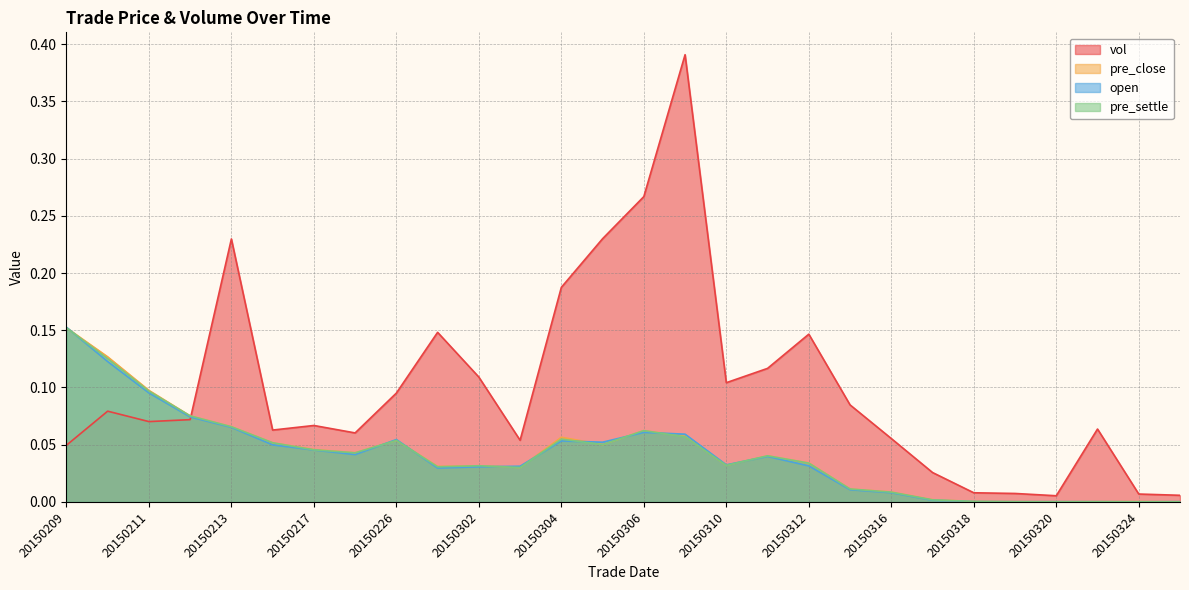

Which series ends up on top after the final intersection of vol and pre_close?

vol